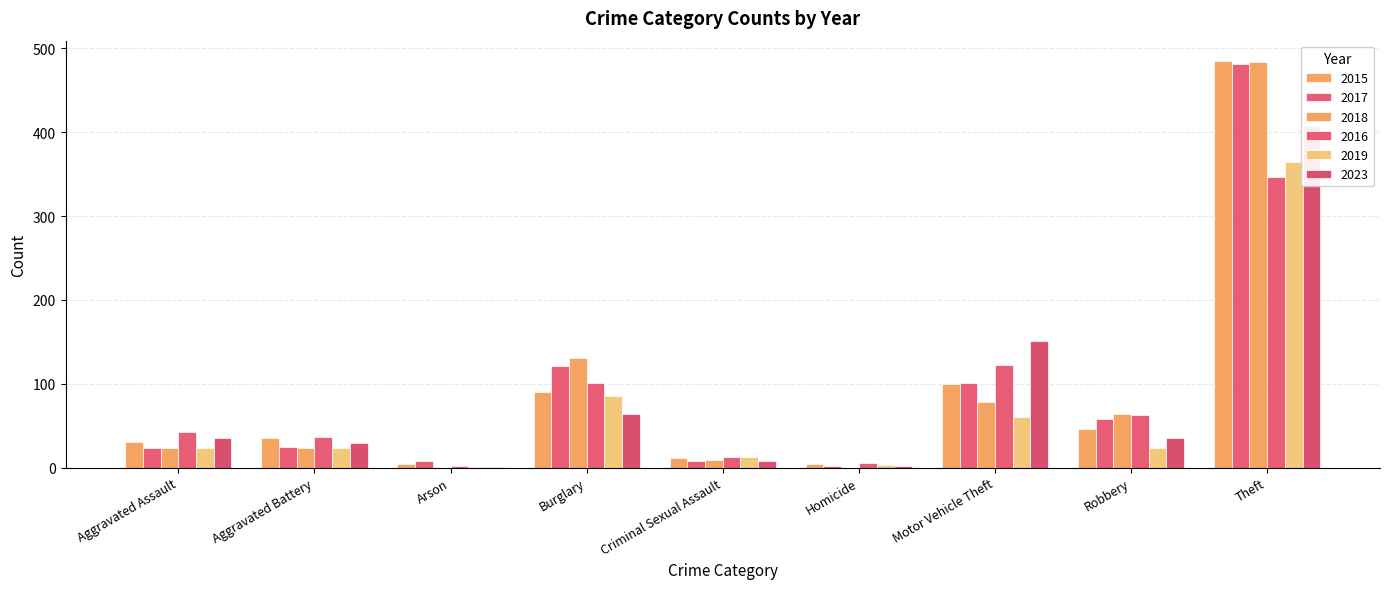

At how many categories does at least one series exceed 226?

1